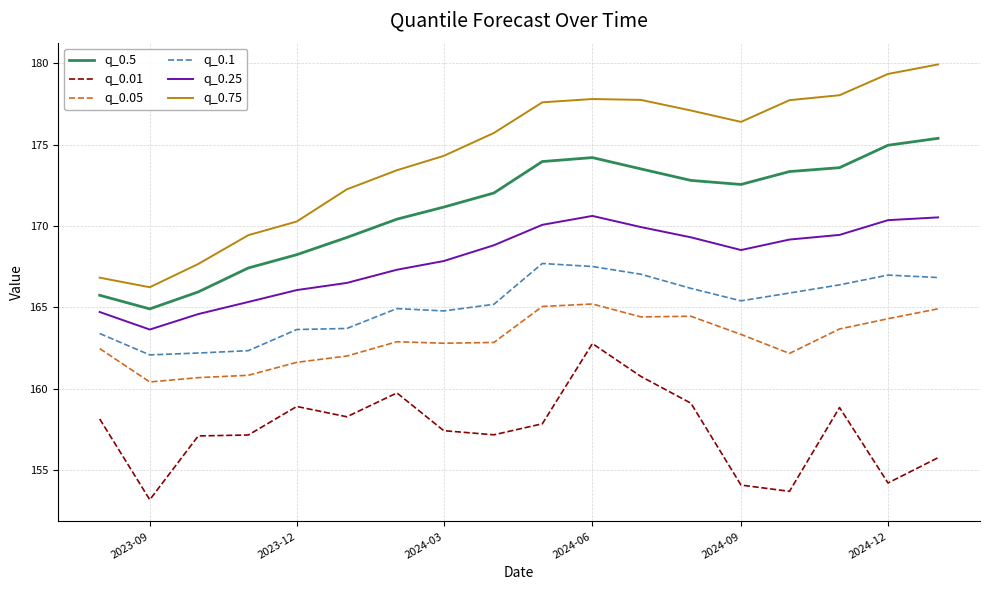

True or false: q_0.01 and q_0.05 intersect in this chart.

False